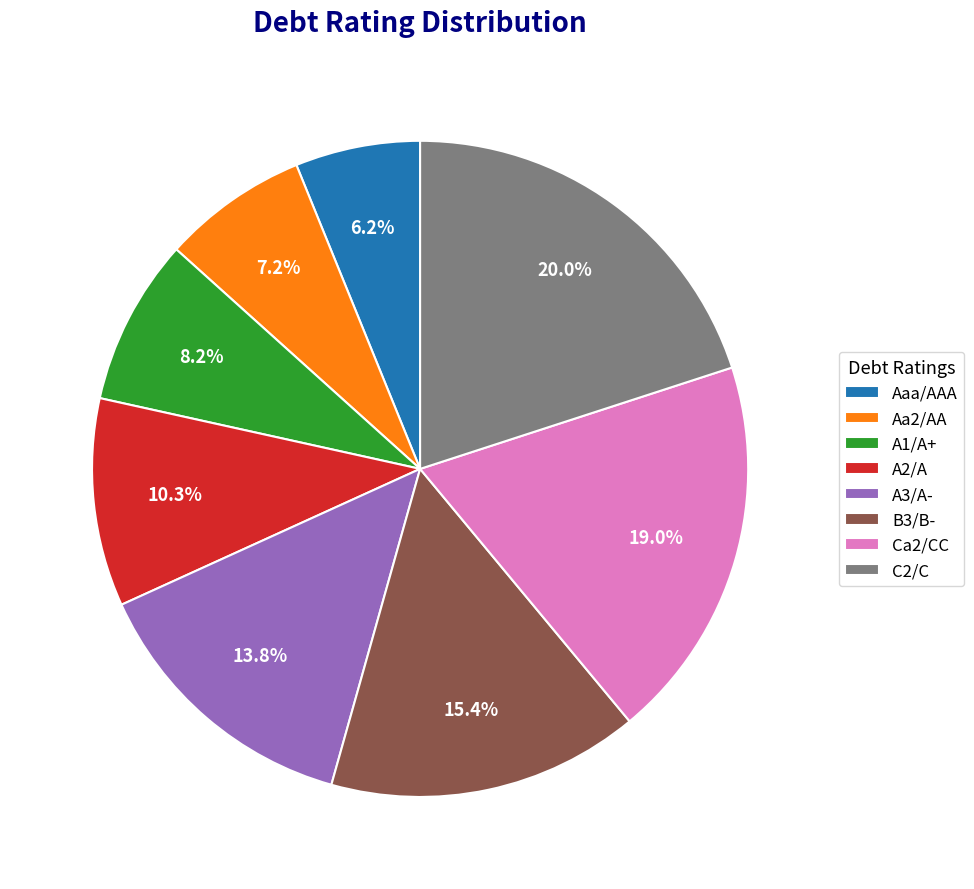

What is the largest slice in the pie chart?

C2/C